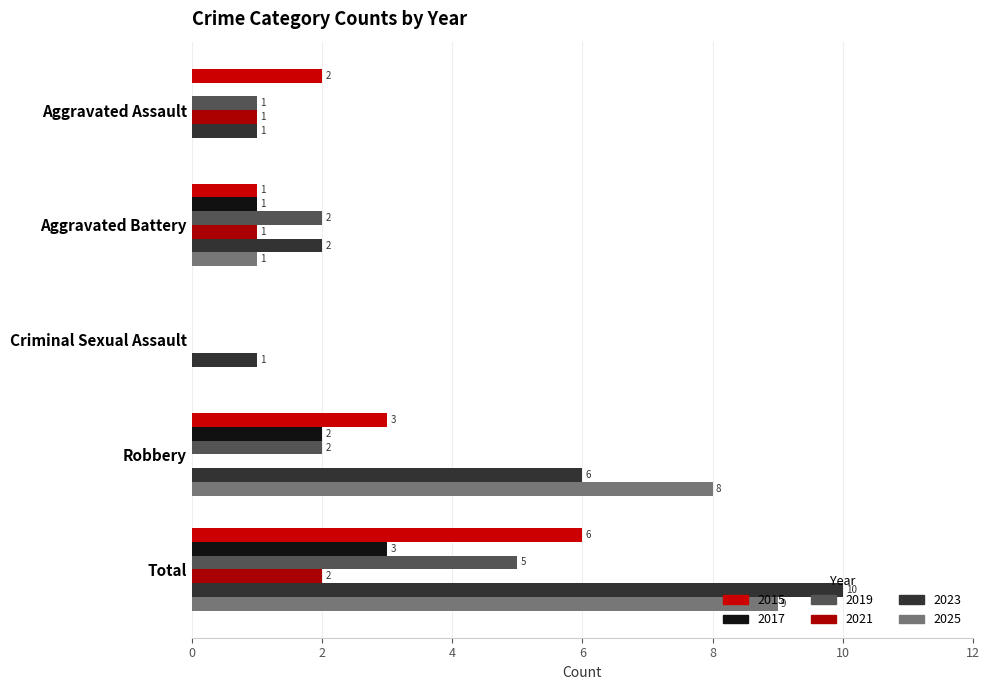

At Aggravated Assault, list the series in order from smallest to largest.

2017, 2025, 2019, 2021, 2023, 2015